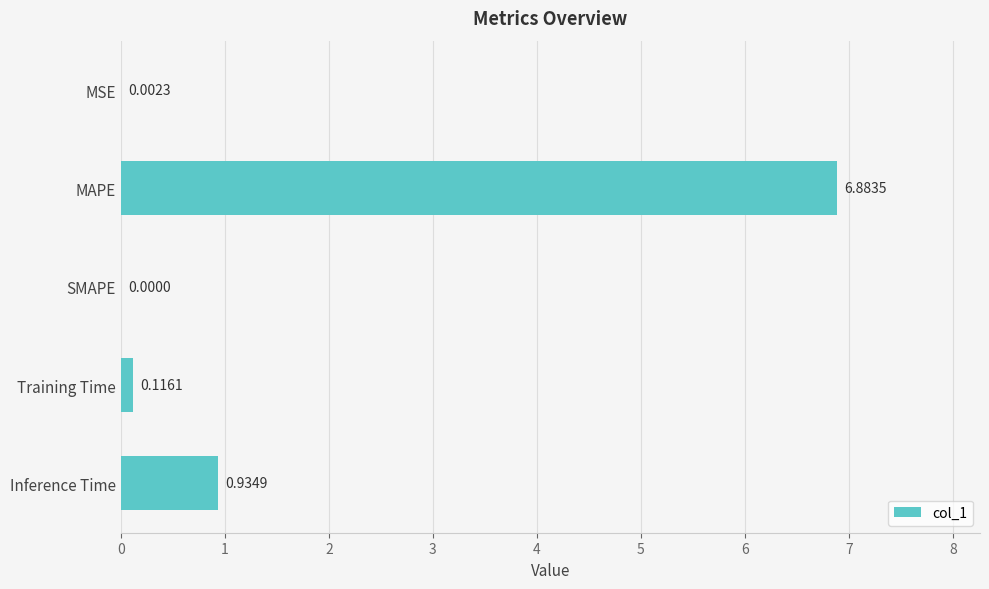

Which has a higher value, SMAPE or MAPE?

MAPE